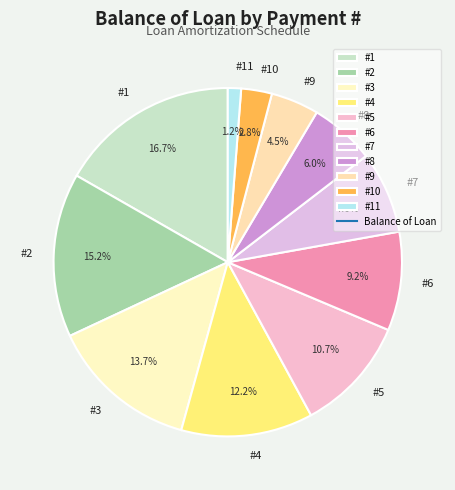

Count the number of slices in the pie.

11